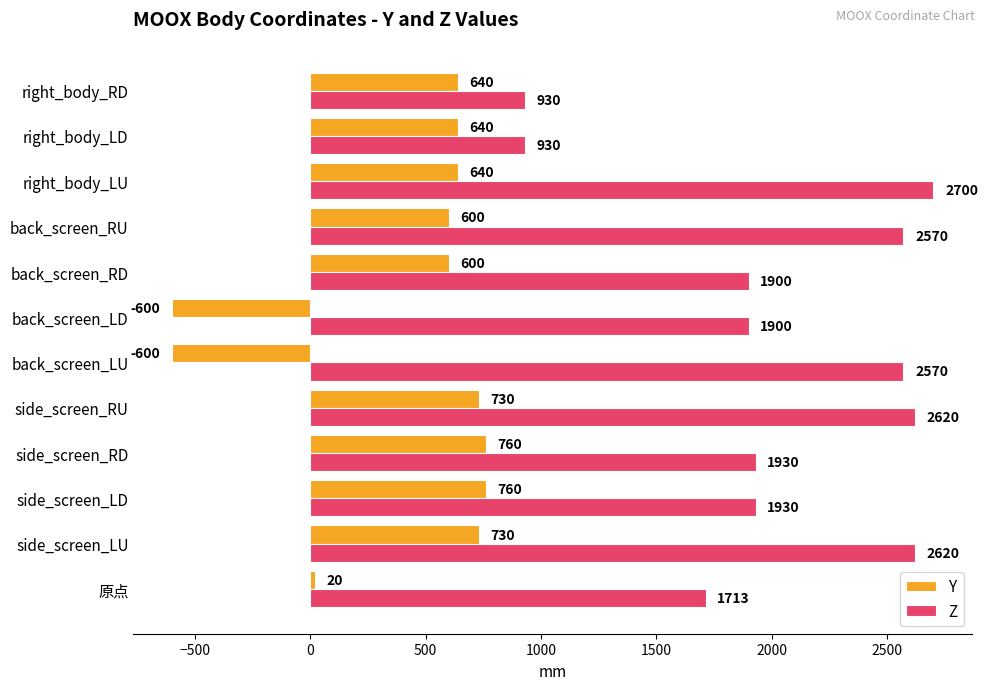

Which series has the widest spread of values?

Z